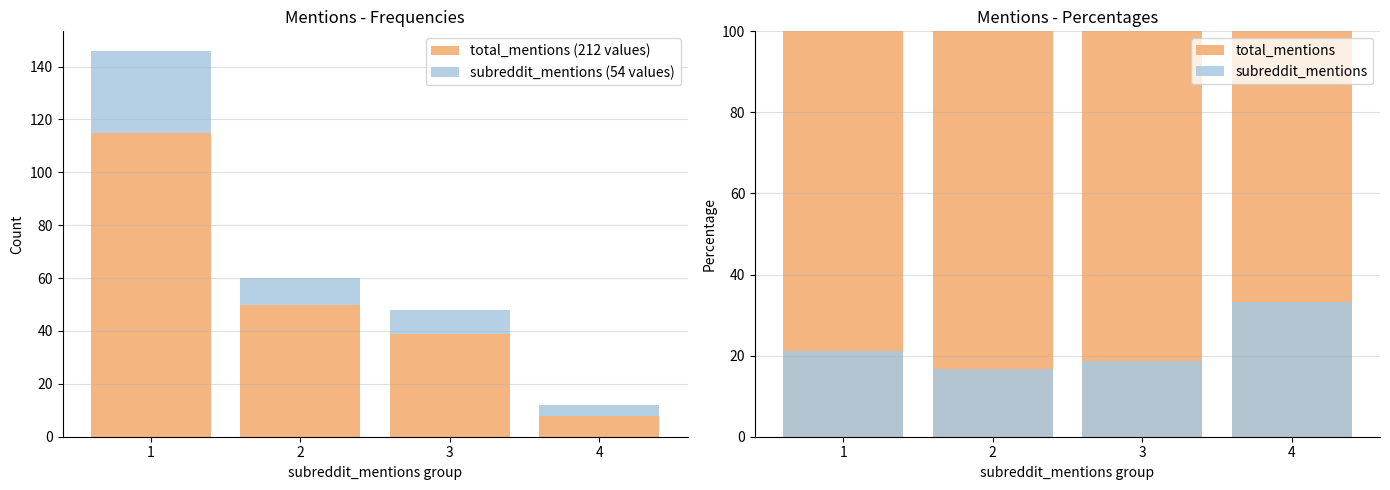

List the series in order of their peak value, lowest first.

subreddit_mentions (54 values), subreddit_mentions, total_mentions, total_mentions (212 values)